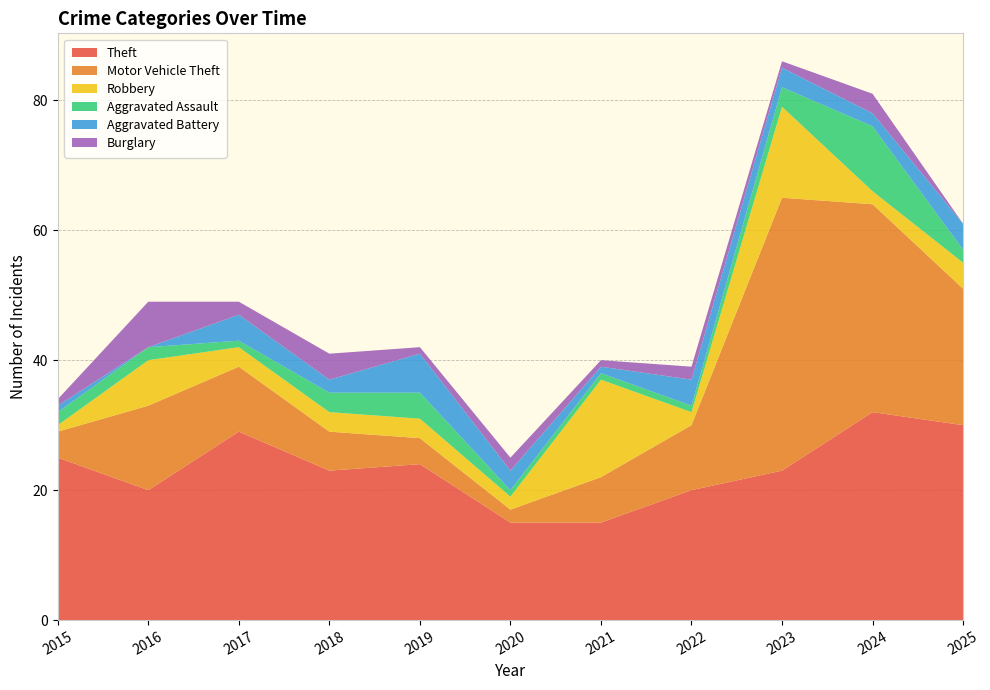

Reading right to left, transcribe all the data shown in this chart.

Theft: 30	32	23	20	15	15	24	23	29	20	25
Motor Vehicle Theft: 21	32	42	10	7	2	4	6	10	13	4
Robbery: 4	2	14	2	15	2	3	3	3	7	1
Aggravated Assault: 2	10	3	1	1	1	4	3	1	2	2
Aggravated Battery: 4	2	3	4	1	3	6	2	4	0	1
Burglary: 0	3	1	2	1	2	1	4	2	7	1